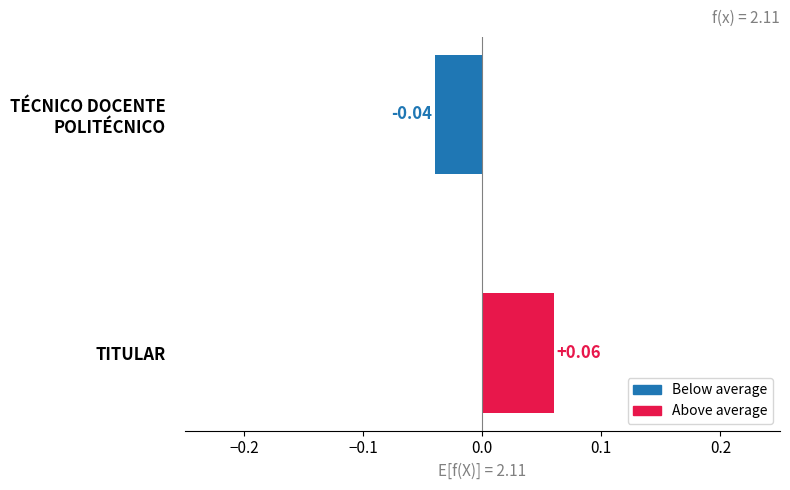

At which category does the chart reach its peak across all series?

TITULAR